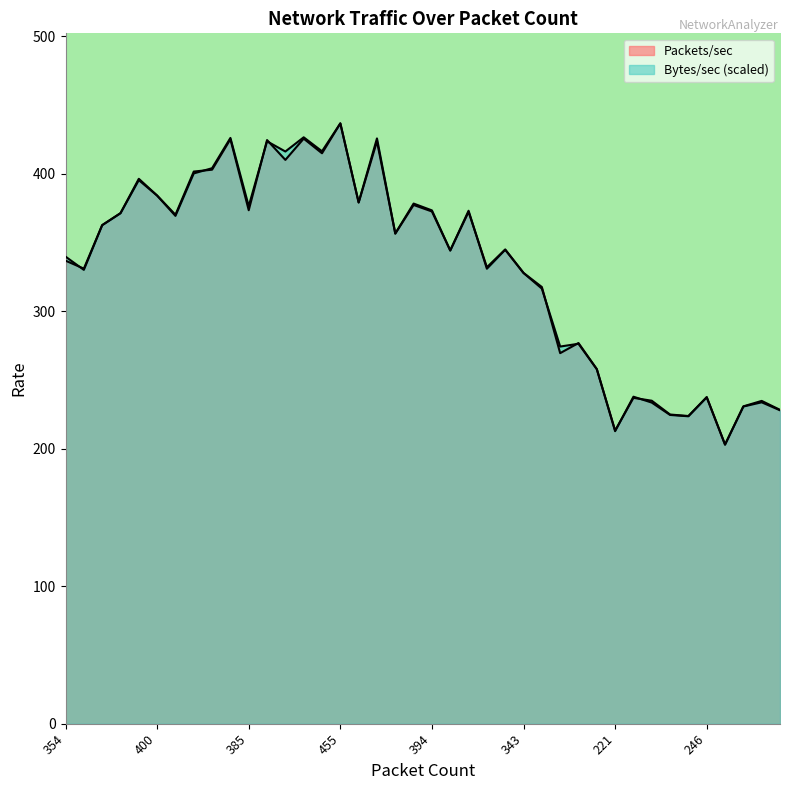

The value of Bytes/sec at 232 is 389.0. True or false?

False